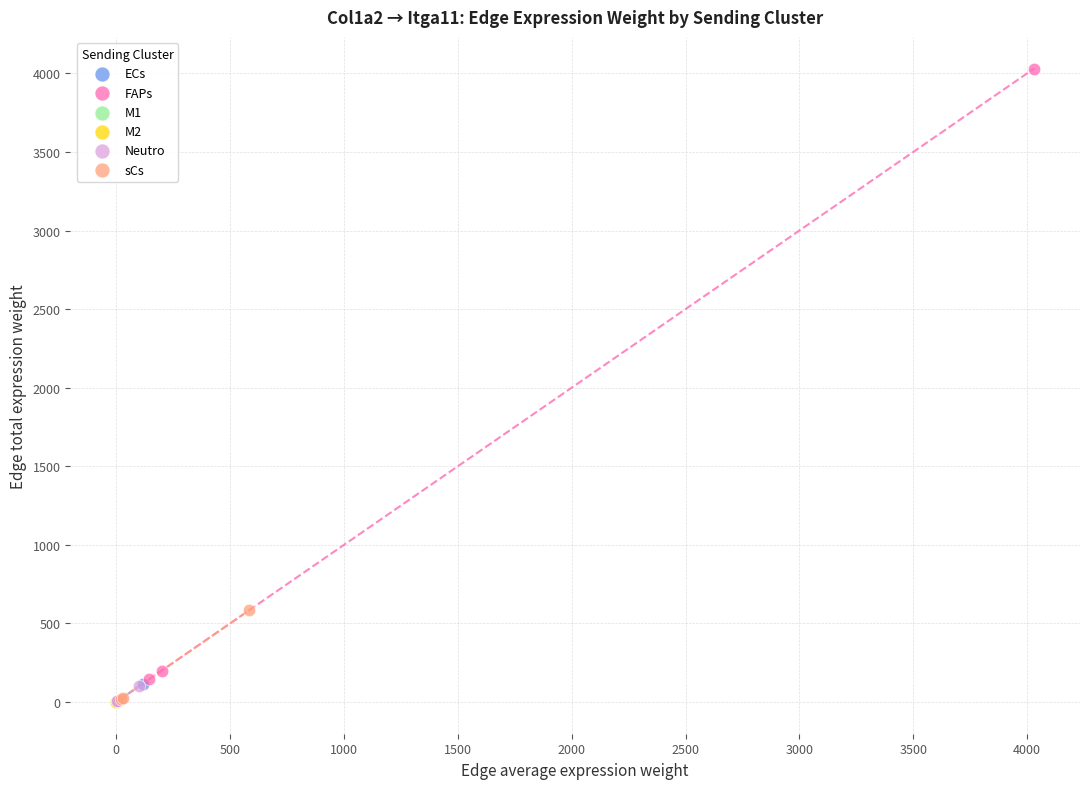

What are all the series names shown in the legend?

ECs, FAPs, M1, M2, Neutro, sCs